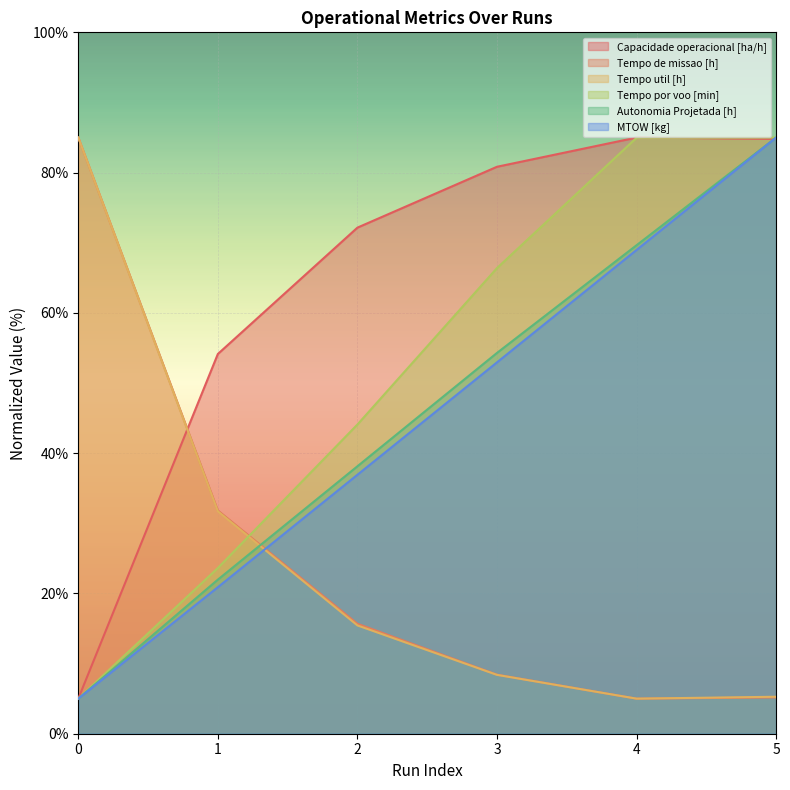

Where do Tempo util [h] and MTOW [kg] first cross each other?

1 and 2